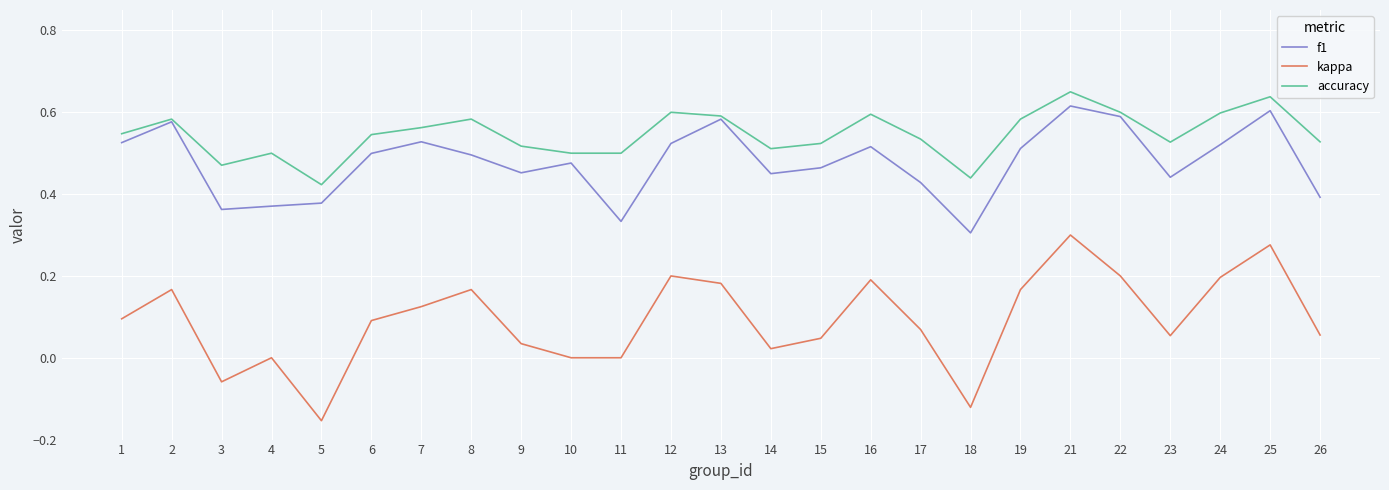

Which label corresponds to the smallest value in the chart?

5